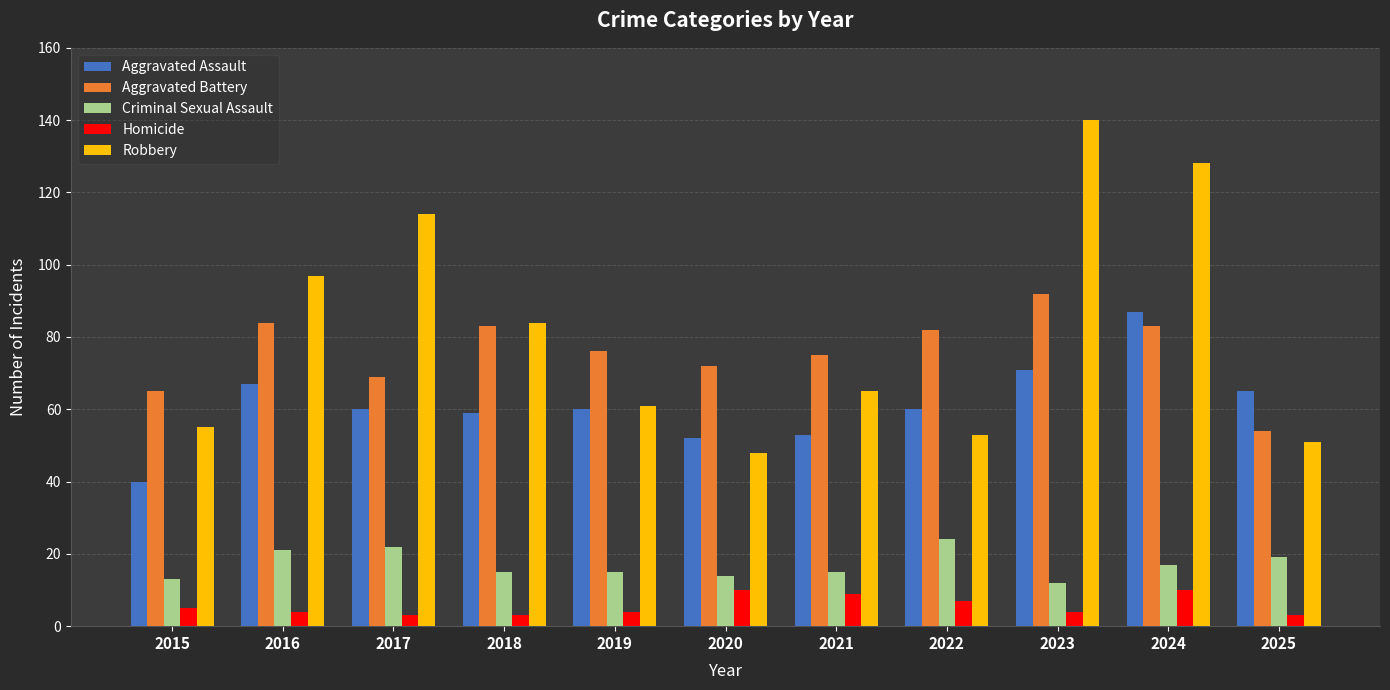

At 2015, list the series in order from smallest to largest.

Homicide, Criminal Sexual Assault, Aggravated Assault, Robbery, Aggravated Battery